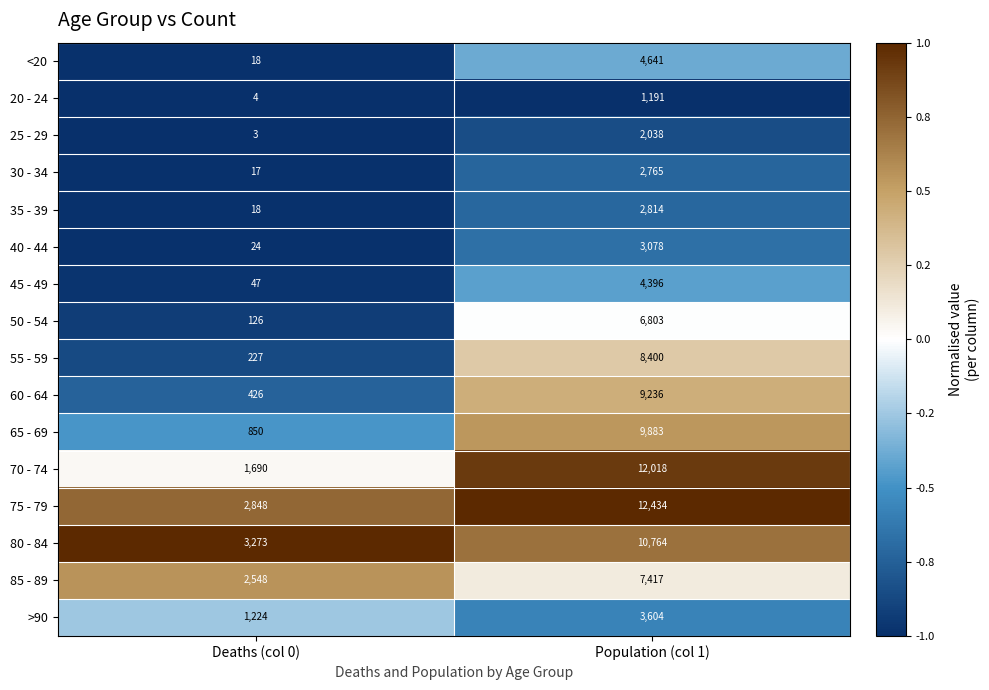

True or false: 65 - 69 has a value of 850 at Deaths (col 0).

True